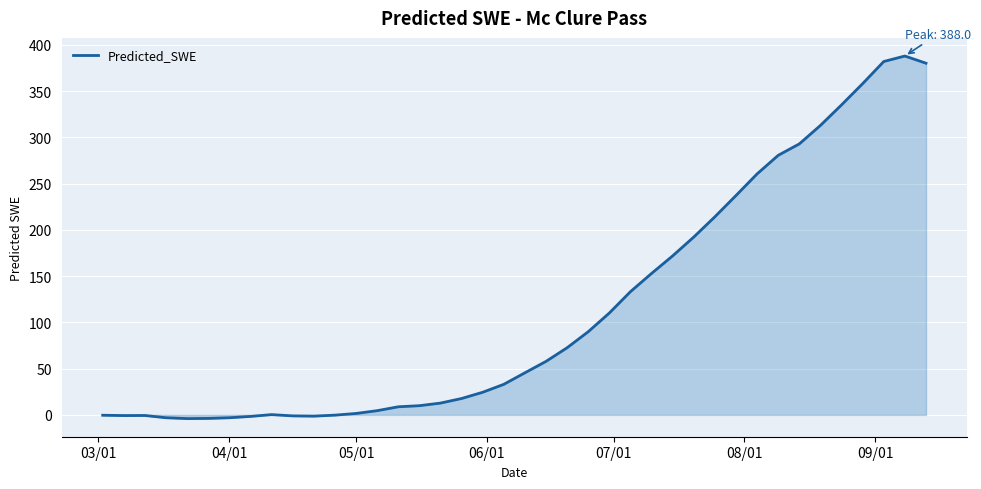

What is the greatest value displayed?

388.0